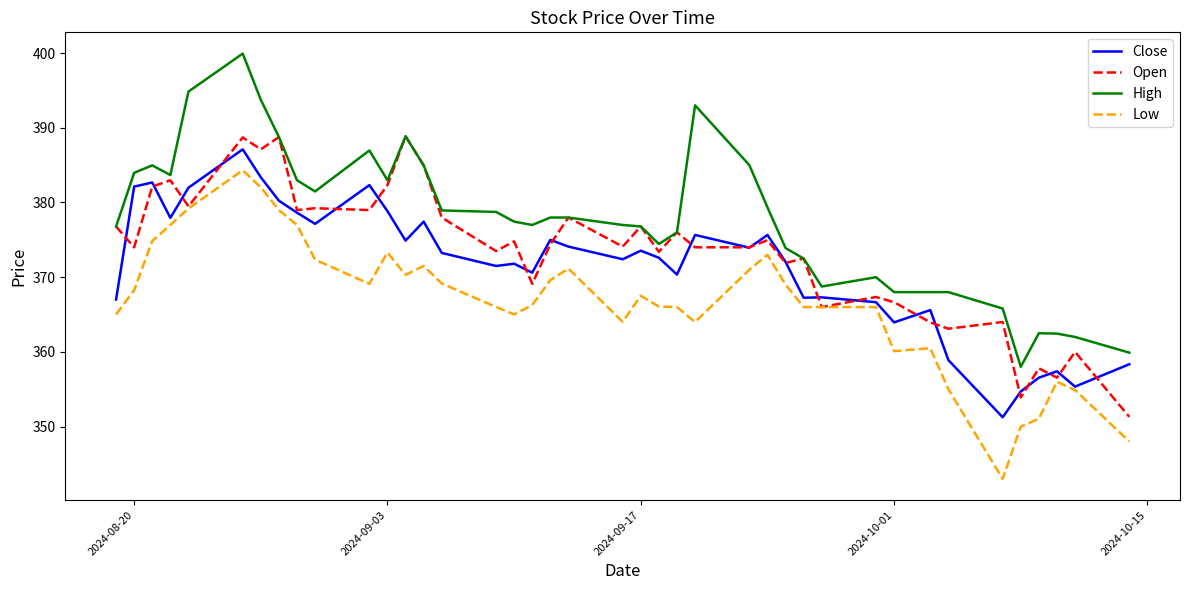

Which series has the largest total across all categories?

High